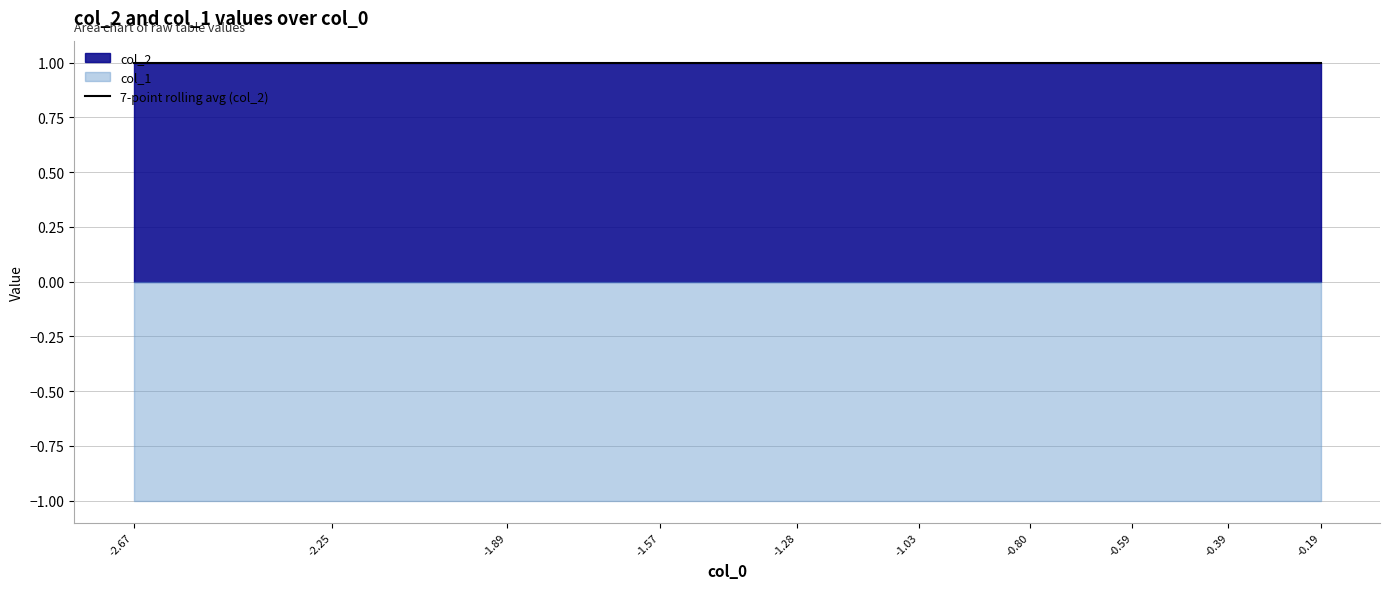

Which series changed the most between 5 and 9?

col_2